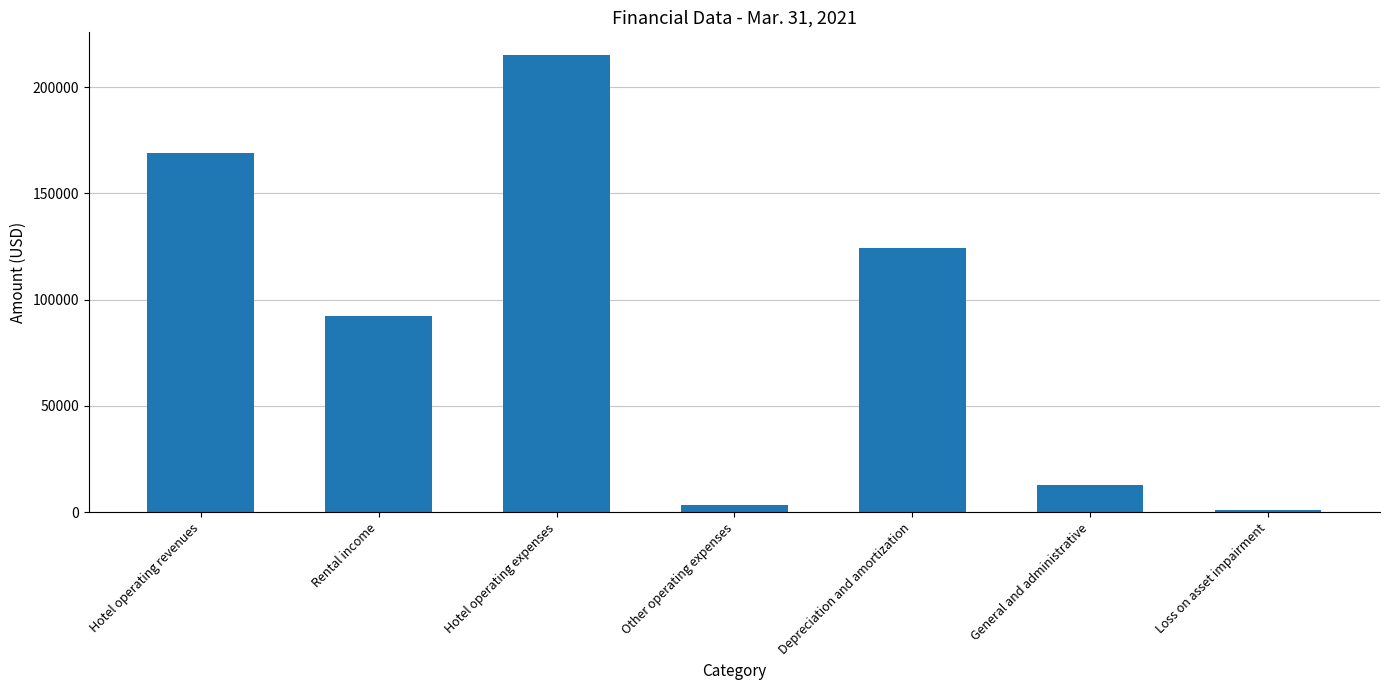

List the labels in order of value, largest first.

Hotel operating expenses, Hotel operating revenues, Depreciation and amortization, Rental income, General and administrative, Other operating expenses, Loss on asset impairment